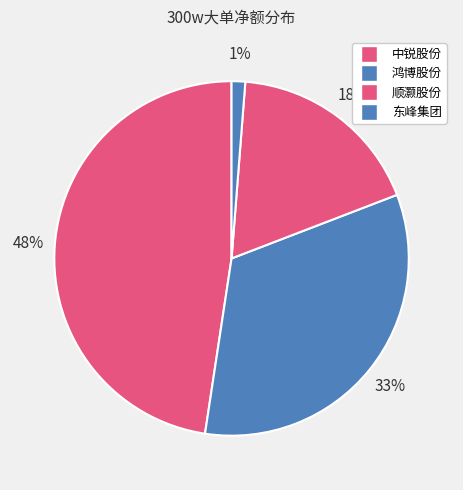

How many segments does this pie chart have?

4